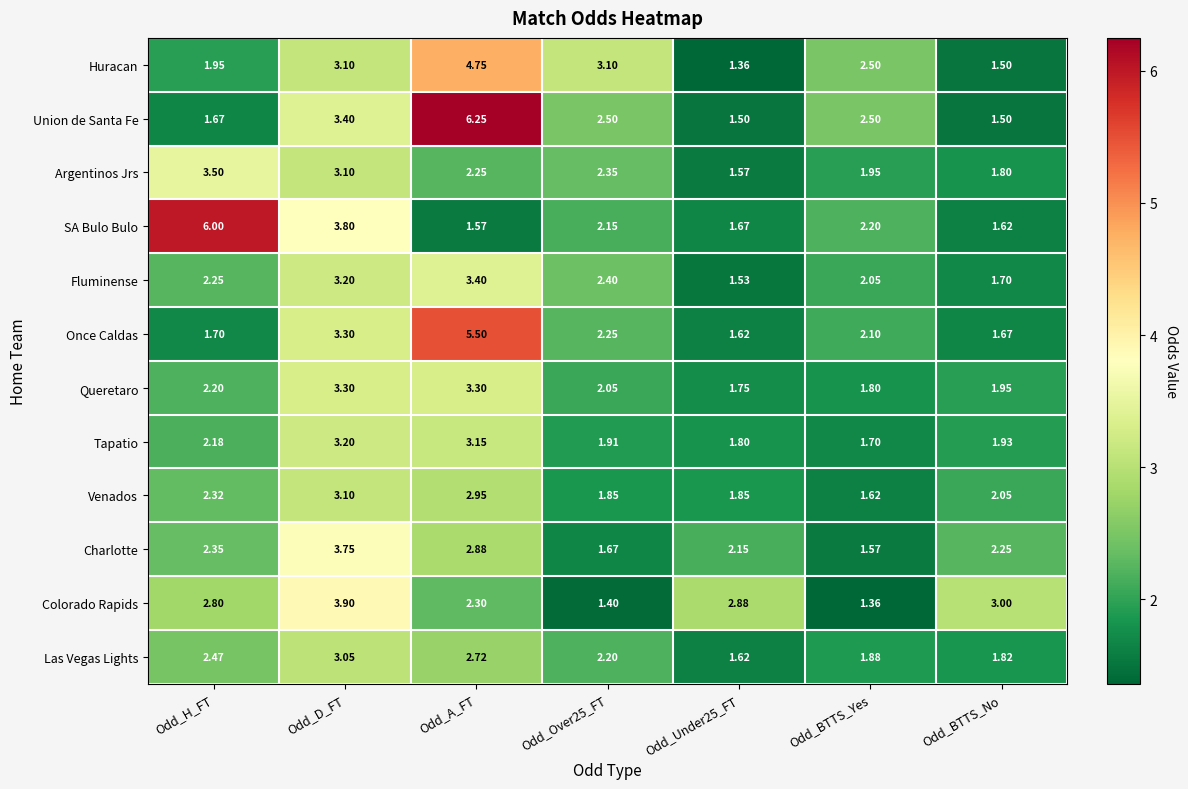

Rank the series at Odd_Over25_FT from highest to lowest value.

Huracan, Union de Santa Fe, Fluminense, Argentinos Jrs, Once Caldas, Las Vegas Lights, SA Bulo Bulo, Queretaro, Tapatio, Venados, Charlotte, Colorado Rapids